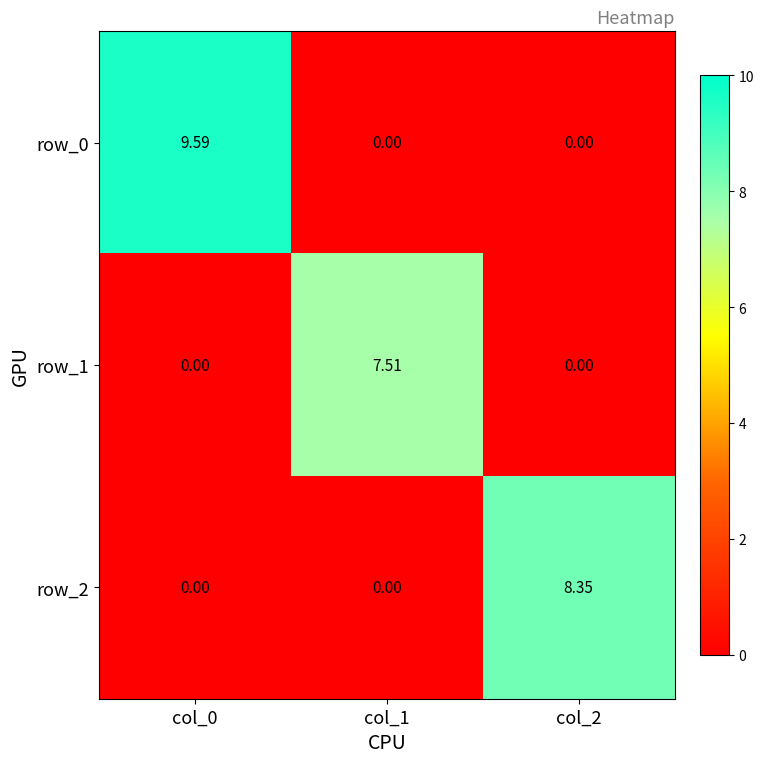

Is the value of row_0 at col_0 greater than the value of row_2 at col_0?

Yes